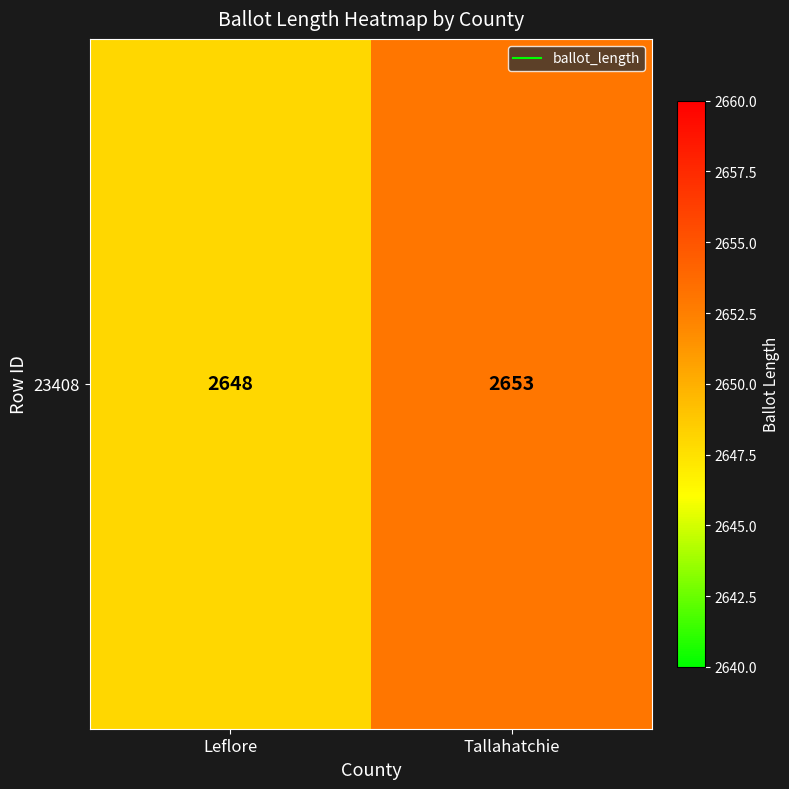

Which label corresponds to the smallest value in the chart?

Leflore